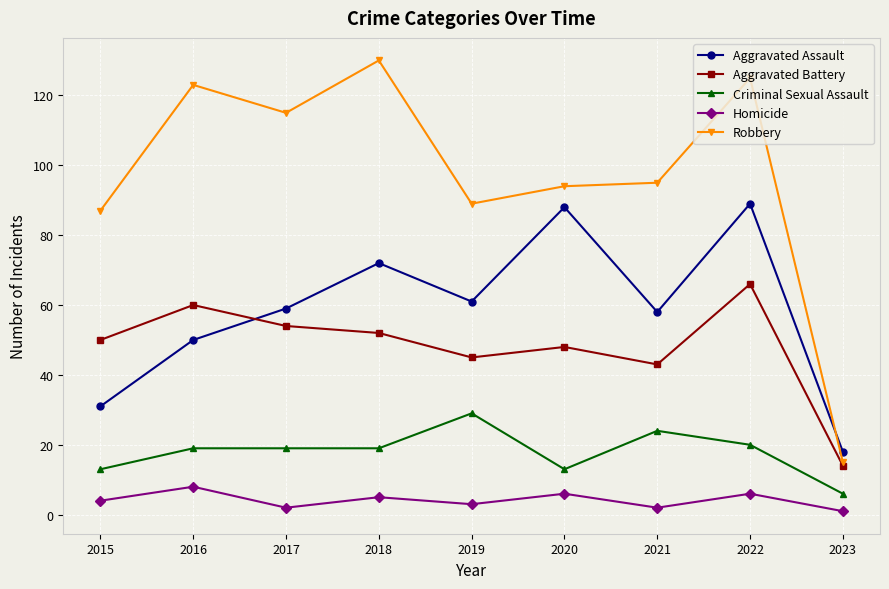

What is the highest value of the Aggravated Battery series?

66